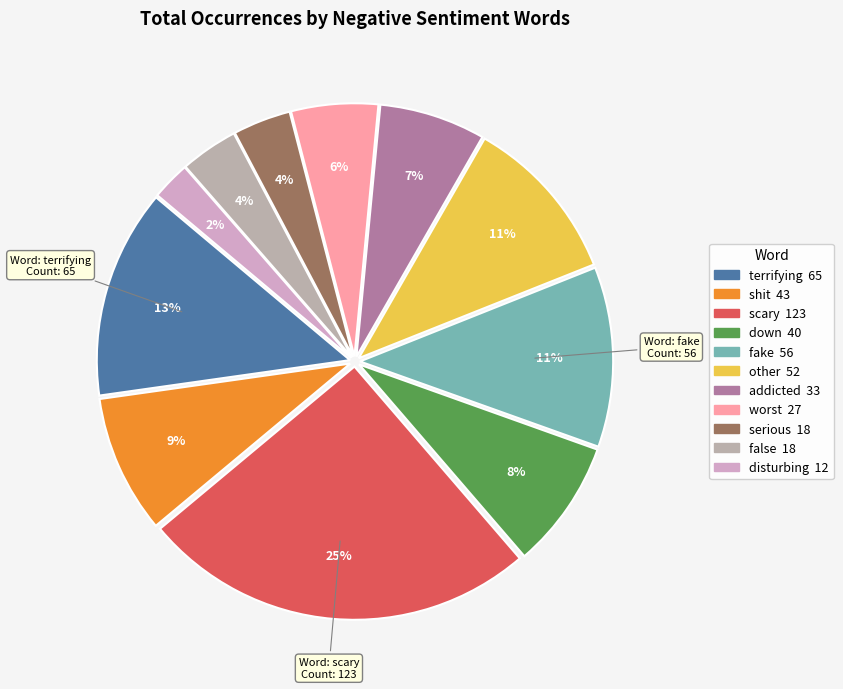

What percentage is NOT represented by terrifying?

86.7%